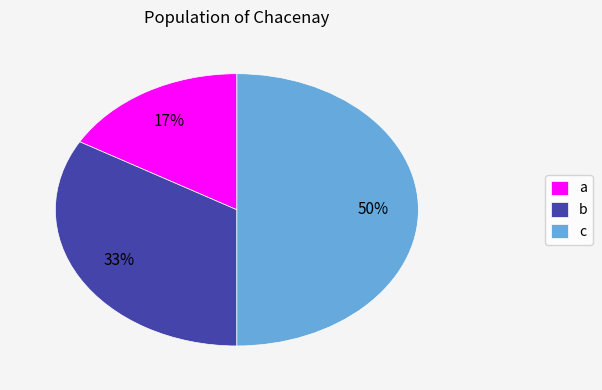

Which slice is the largest?

c